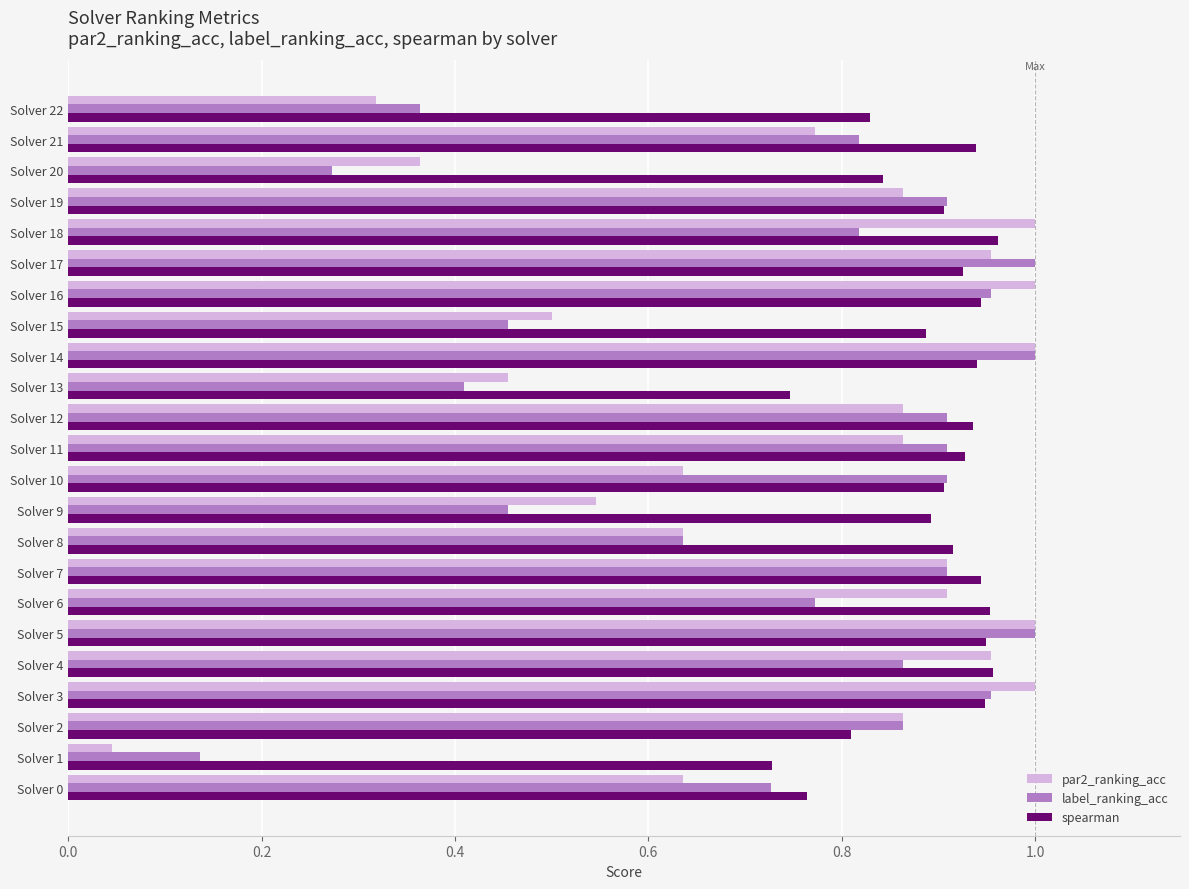

Which series has the largest range (max minus min)?

par2_ranking_acc